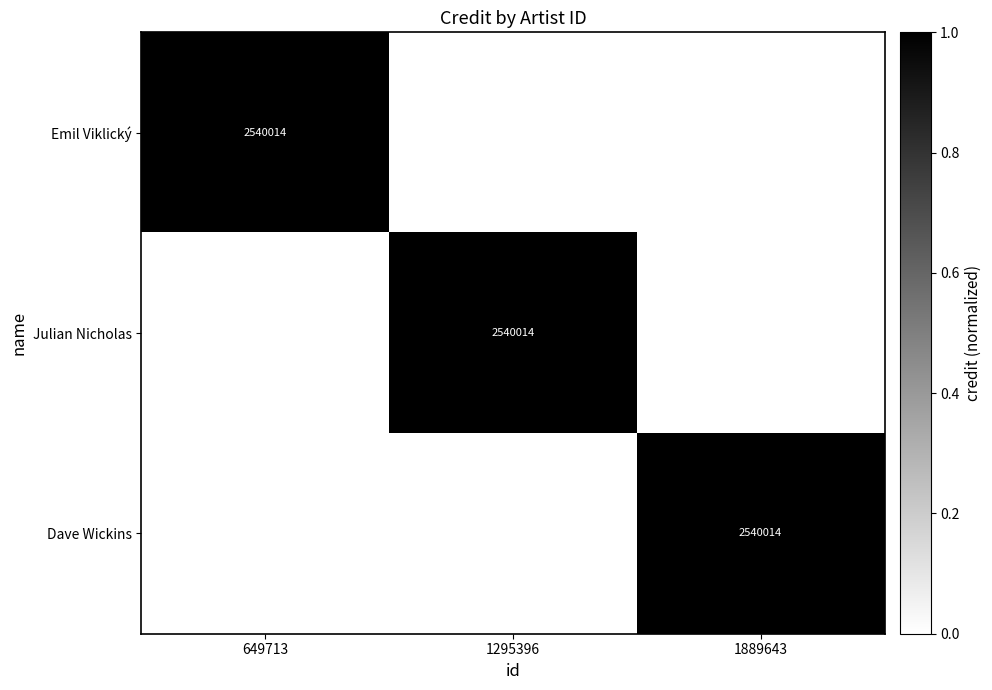

The Julian Nicholas series shows 2540014 at 1295396. True or false?

True